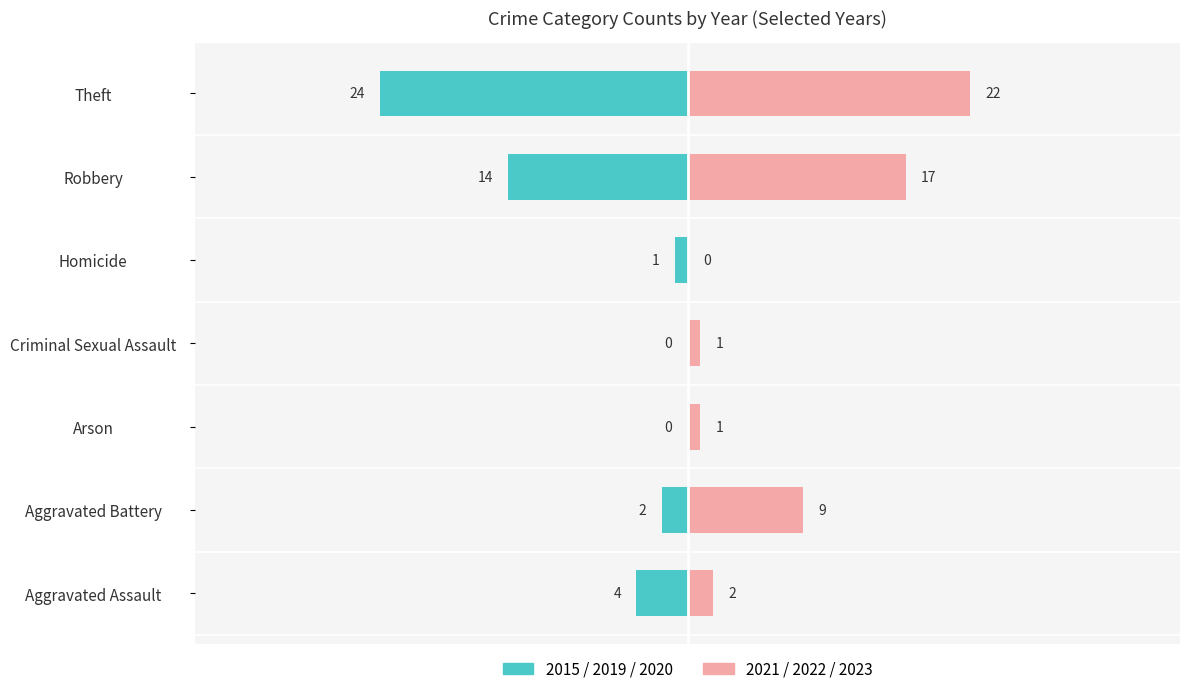

What is the maximum value for 2021/2022/2023?

22